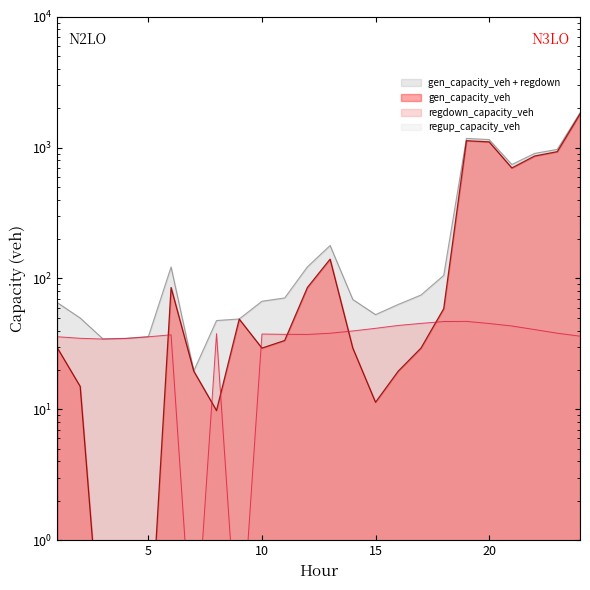

How many values in the regdown_capacity_veh series exceed 37?

16